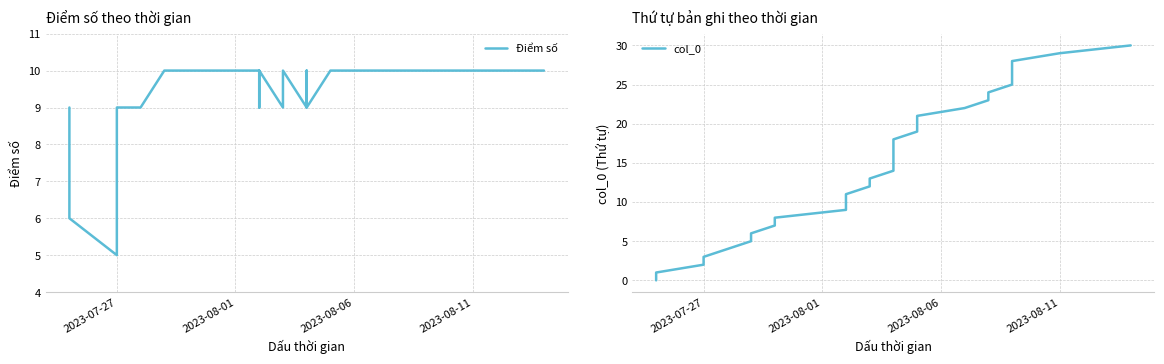

Which series ends up on top after the final intersection of Điểm số and col_0?

col_0